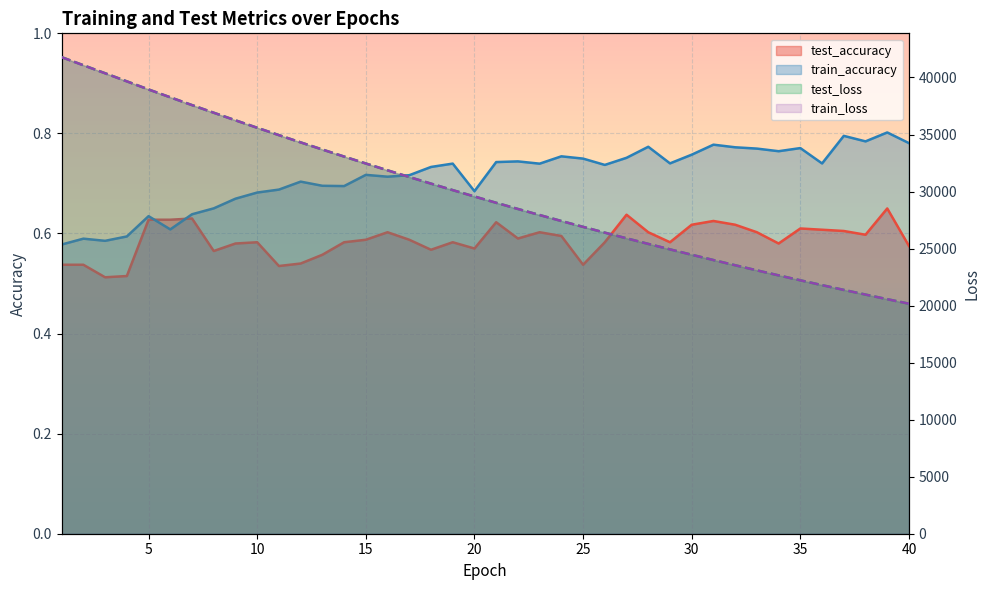

Reading left to right, extract all data points from this chart.

test_loss: 1=41781.4	2=41074.7	3=40374.0	4=39664.4	5=38951.5	6=38260.7	7=37579.5	8=36911.2	9=36245.8	10=35592.5	11=34946.6	12=34311.1	13=33684.9	14=33067.9	15=32459.9	16=31862.3	17=31273.6	18=30694.9	19=30125.7	20=29567.1	21=29015.2	22=28473.5	23=27941.4	24=27417.6	25=26903.1	26=26397.2	27=25899.9	28=25410.9	29=24930.1	30=24458.0	31=23994.1	32=23538.3	33=23090.5	34=22650.3	35=22218.2	36=21793.8	37=21376.0	38=20966.2	39=20563.2	40=20168.3
train_loss: 1=41779.1	2=41069.5	3=40367.3	4=39658.5	5=38949.5	6=38260.4	7=37579.0	8=36908.5	9=36243.7	10=35589.6	11=34944.2	12=34308.8	13=33682.5	14=33065.7	15=32458.2	16=31860.7	17=31272.3	18=30693.5	19=30124.2	20=29565.1	21=29013.5	22=28471.9	23=27939.7	24=27416.0	25=26901.3	26=26395.6	27=25898.1	28=25409.1	29=24928.8	30=24456.7	31=23992.7	32=23536.9	33=23089.1	34=22649.1	35=22216.8	36=21792.3	37=21374.7	38=20964.9	39=20562.1	40=20166.8
test_accuracy: 1=0.5	2=0.5	3=0.5	4=0.5	5=0.6	6=0.6	7=0.6	8=0.6	9=0.6	10=0.6	11=0.5	12=0.5	13=0.6	14=0.6	15=0.6	16=0.6	17=0.6	18=0.6	19=0.6	20=0.6	21=0.6	22=0.6	23=0.6	24=0.6	25=0.5	26=0.6	27=0.6	28=0.6	29=0.6	30=0.6	31=0.6	32=0.6	33=0.6	34=0.6	35=0.6	36=0.6	37=0.6	38=0.6	39=0.7	40=0.6
train_accuracy: 1=0.6	2=0.6	3=0.6	4=0.6	5=0.6	6=0.6	7=0.6	8=0.7	9=0.7	10=0.7	11=0.7	12=0.7	13=0.7	14=0.7	15=0.7	16=0.7	17=0.7	18=0.7	19=0.7	20=0.7	21=0.7	22=0.7	23=0.7	24=0.8	25=0.7	26=0.7	27=0.8	28=0.8	29=0.7	30=0.8	31=0.8	32=0.8	33=0.8	34=0.8	35=0.8	36=0.7	37=0.8	38=0.8	39=0.8	40=0.8